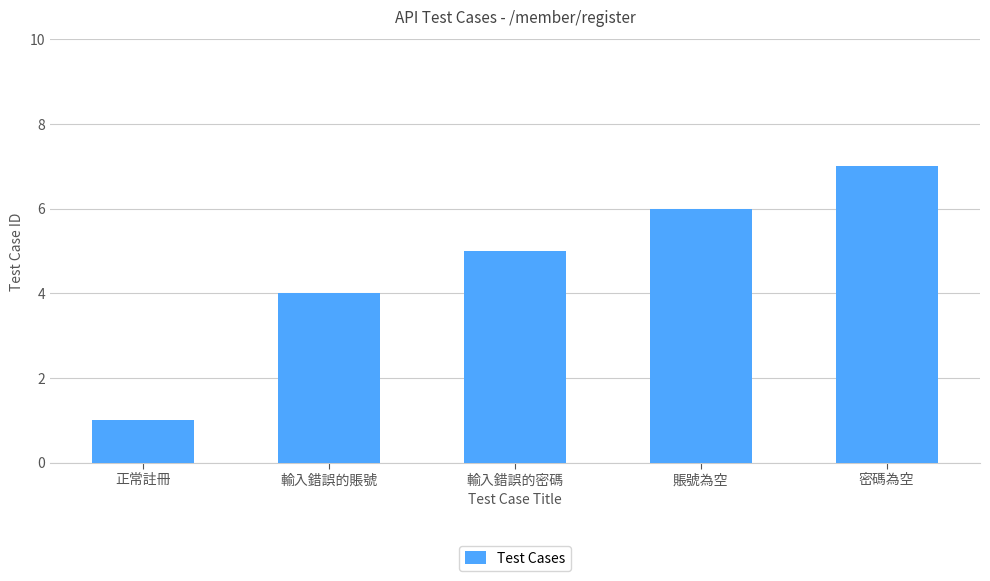

List the labels in order of value, largest first.

密碼為空, 賬號為空, 輸入錯誤的密碼, 輸入錯誤的賬號, 正常註冊